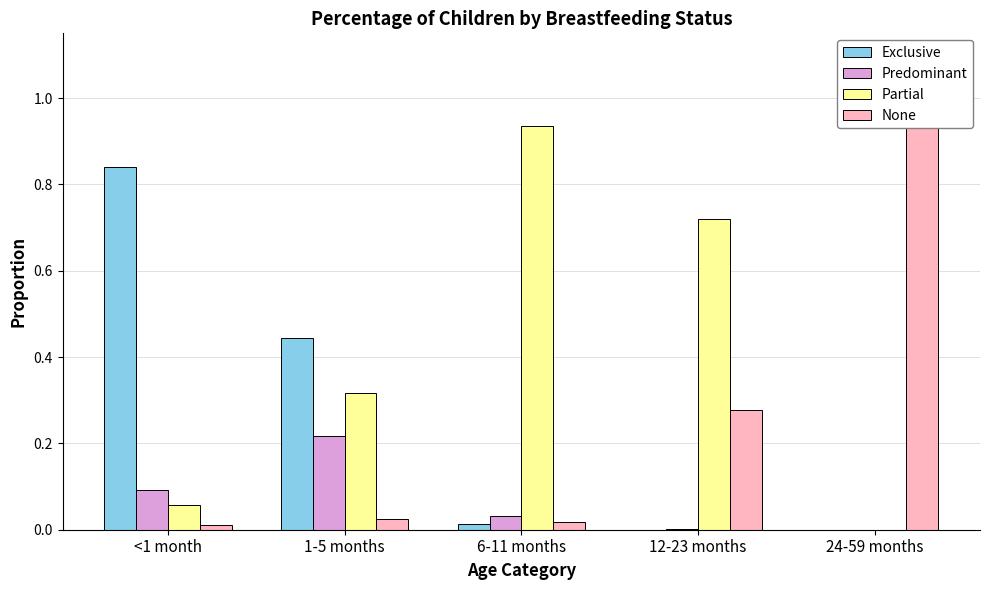

Between 6-11 months and 24-59 months, which is larger?

6-11 months